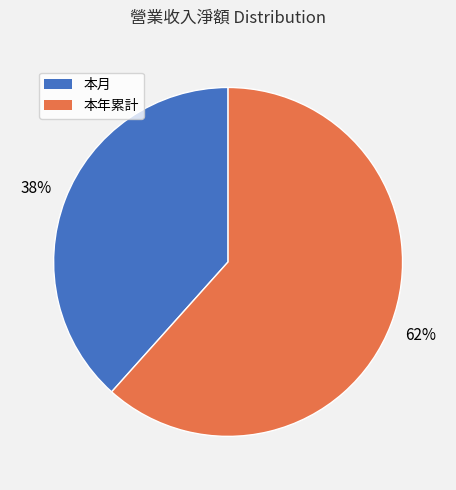

Is the sum of 本月 and 本年累計 greater than half?

Yes